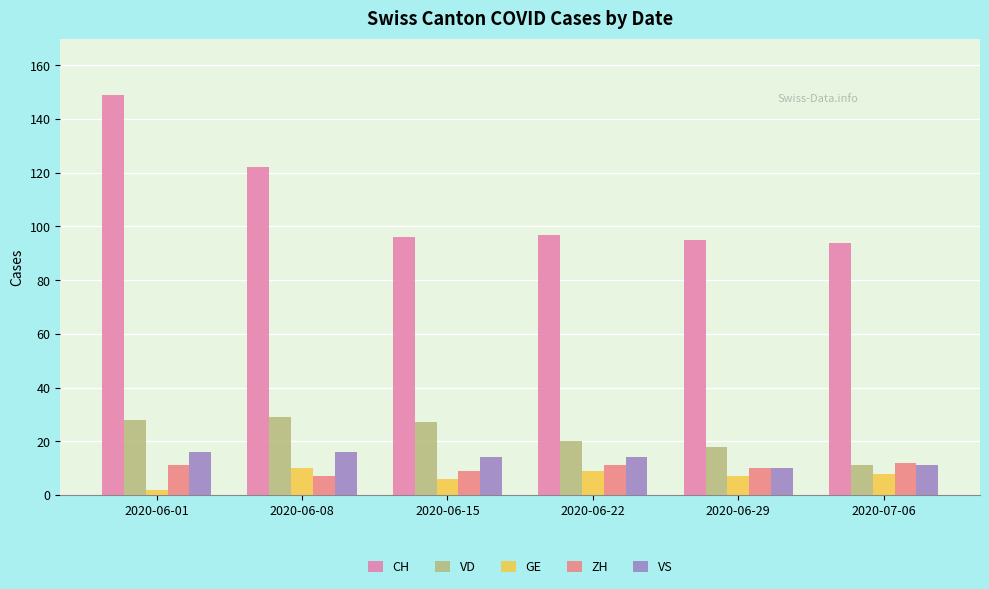

Reading right to left, what are all the values shown in this chart?

CH: 2020-07-06=94	2020-06-29=95	2020-06-22=97	2020-06-15=96	2020-06-08=122	2020-06-01=149
VD: 2020-07-06=11	2020-06-29=18	2020-06-22=20	2020-06-15=27	2020-06-08=29	2020-06-01=28
GE: 2020-07-06=8	2020-06-29=7	2020-06-22=9	2020-06-15=6	2020-06-08=10	2020-06-01=2
ZH: 2020-07-06=12	2020-06-29=10	2020-06-22=11	2020-06-15=9	2020-06-08=7	2020-06-01=11
VS: 2020-07-06=11	2020-06-29=10	2020-06-22=14	2020-06-15=14	2020-06-08=16	2020-06-01=16